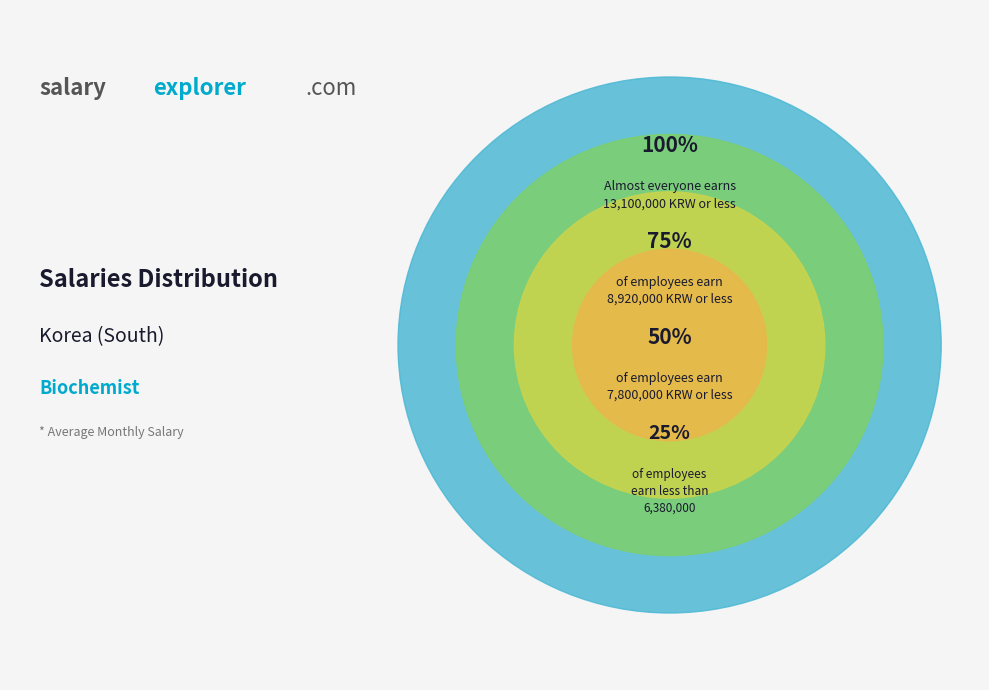

Is it true that 100% is 40% of the pie?

True